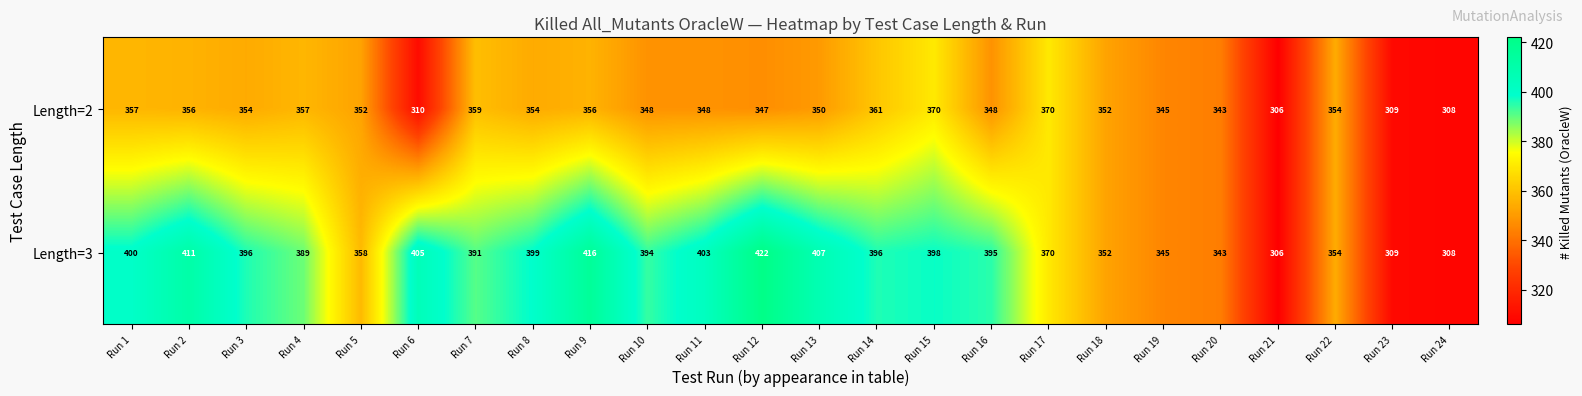

At Run 10, list the series in order from smallest to largest.

Length=2, Length=3